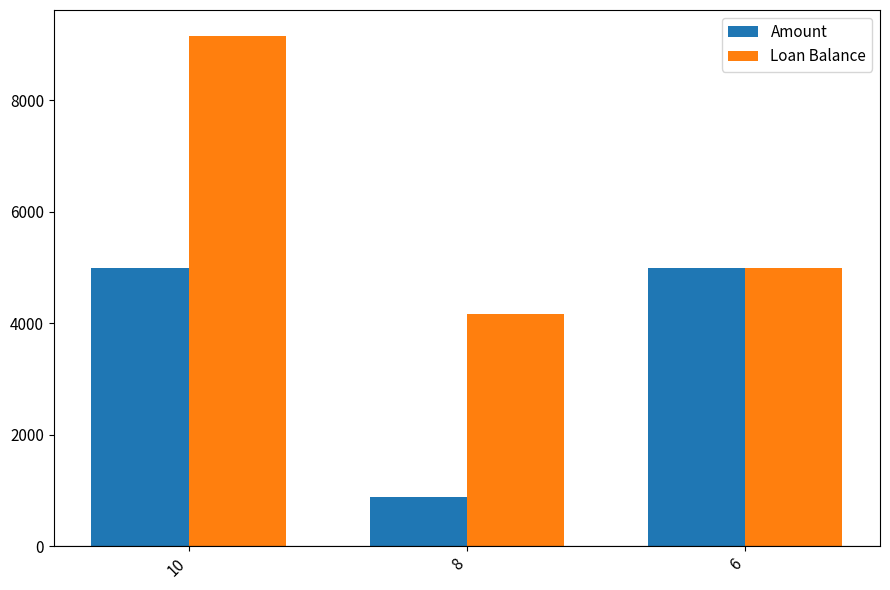

How many bars are there in total?

6